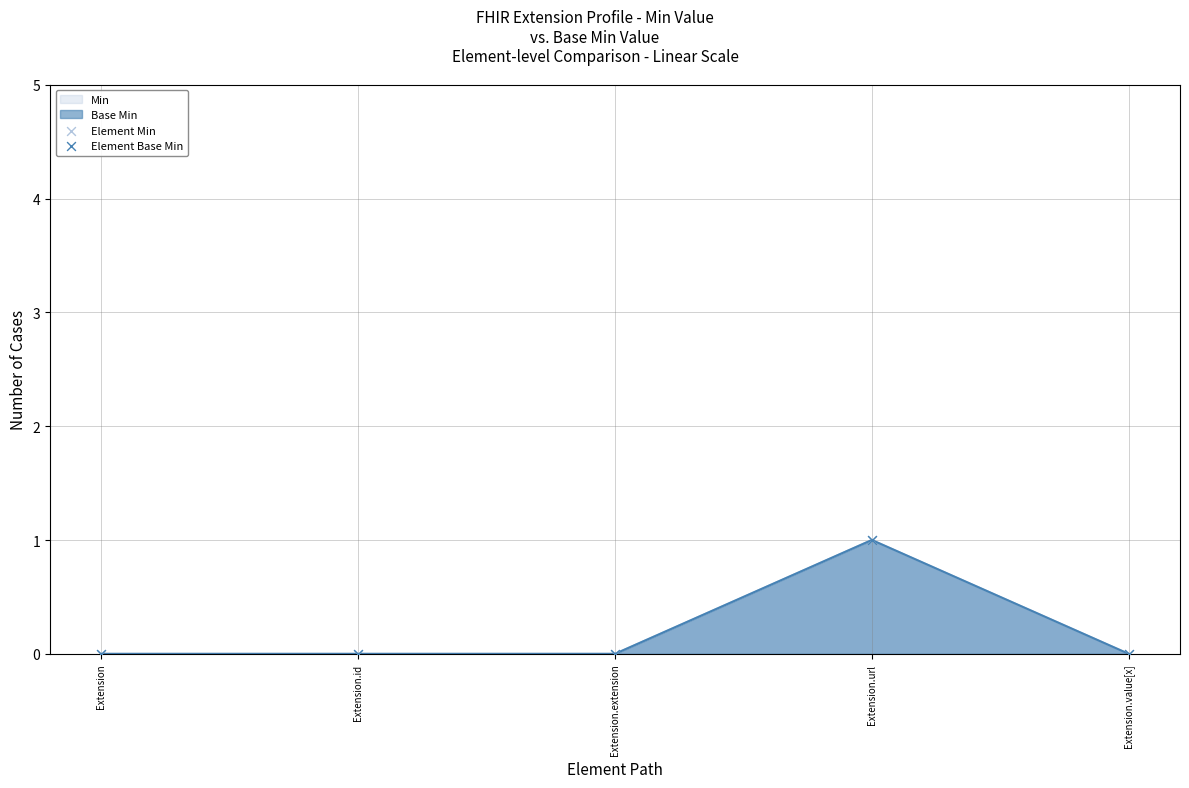

Which series reaches the maximum Y coordinate?

Element Min